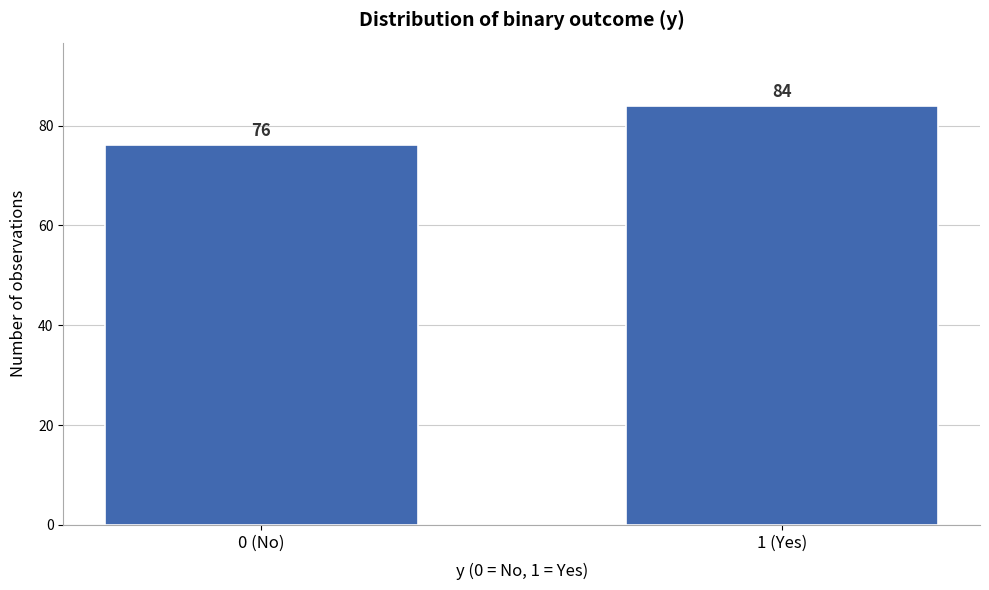

Reading right to left, list all the values displayed in this chart.

84	76